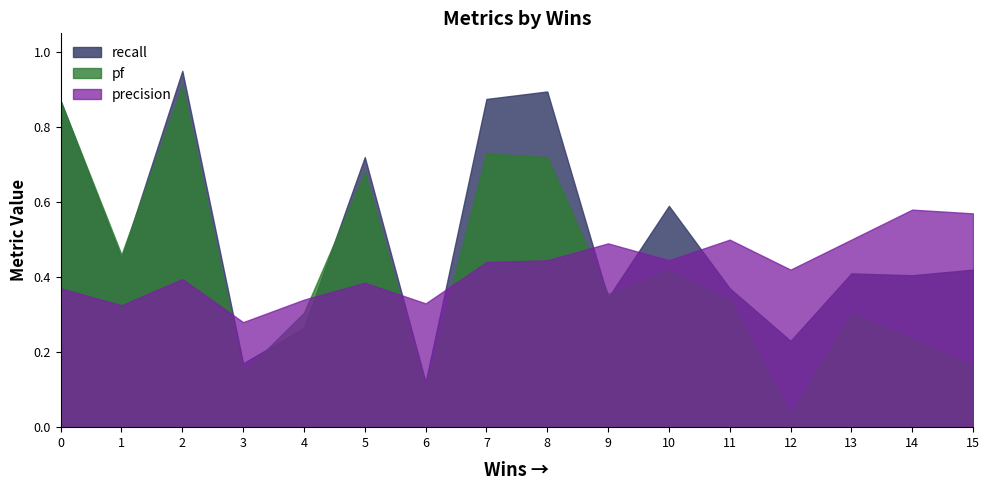

Where is the first local minimum for pf?

1